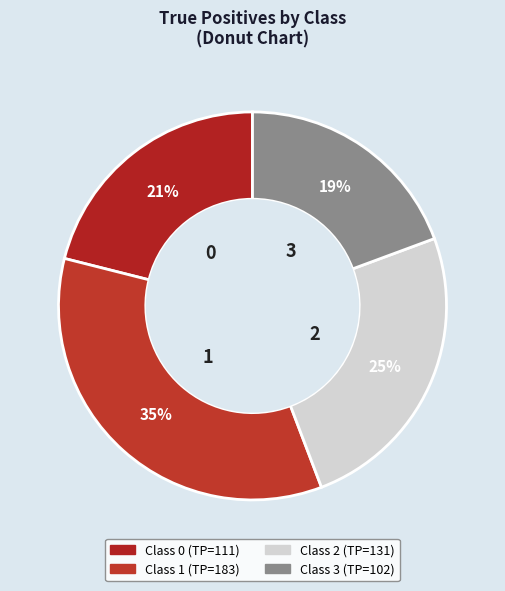

How many segments does this pie chart have?

4